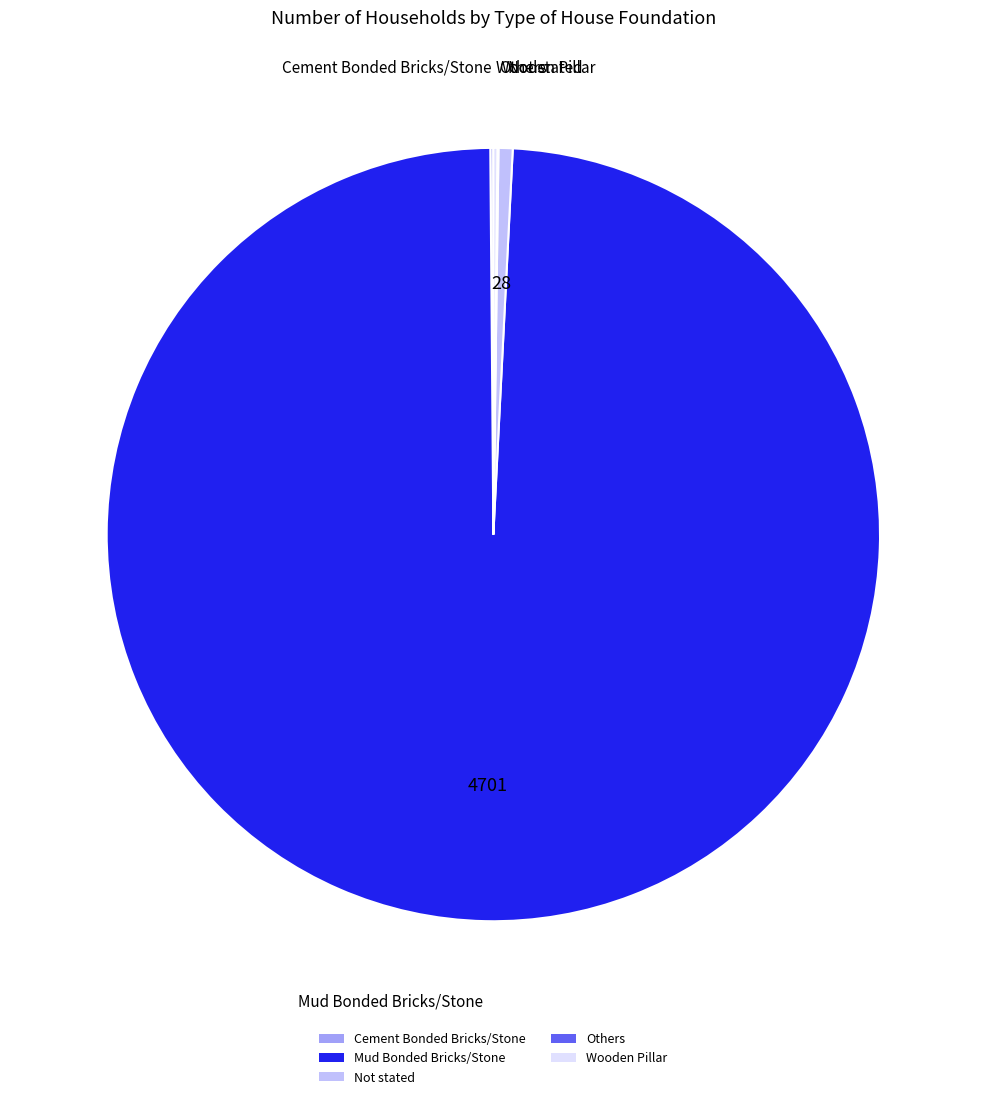

Combined, do Mud Bonded Bricks/Stone and Not stated account for over 50%?

Yes